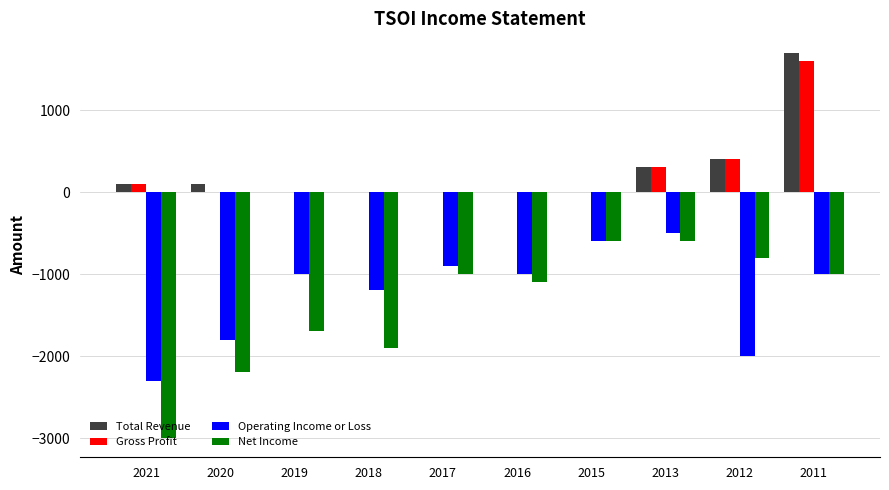

What is the sum of all Gross Profit values?

2400